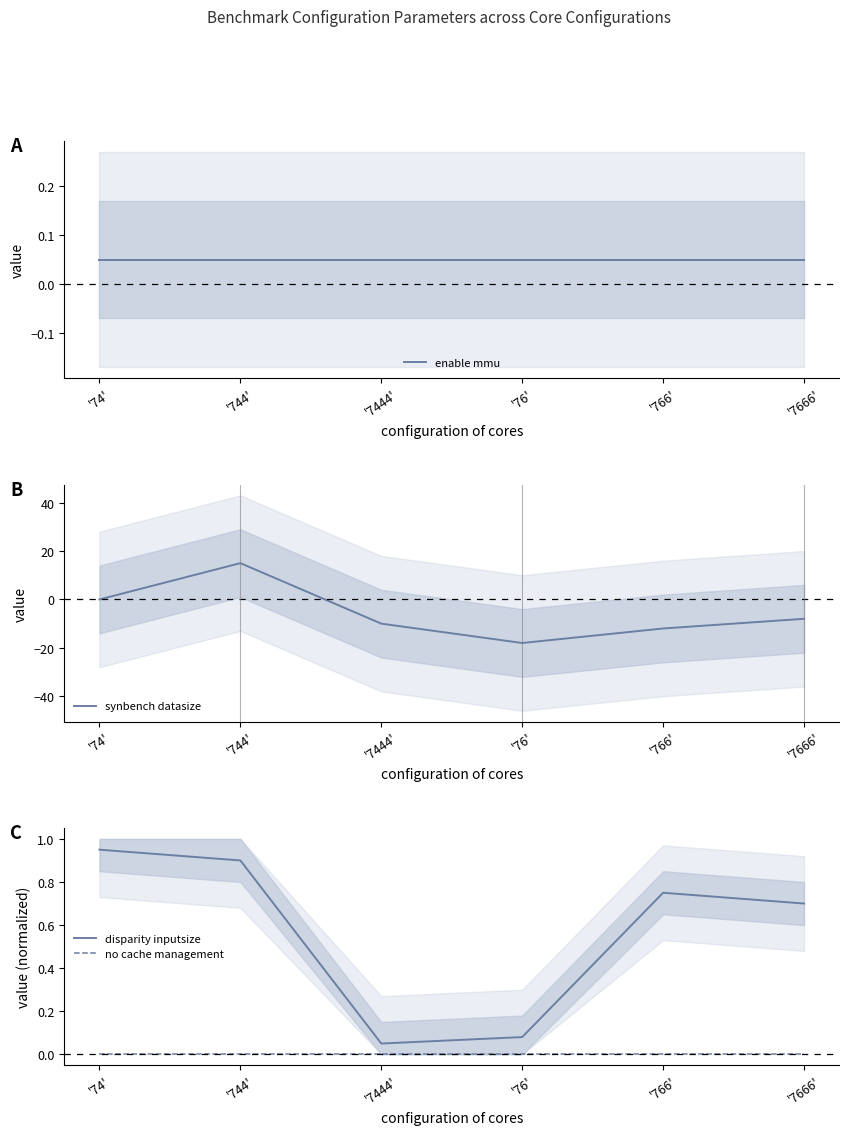

True or false: no cache management and disparity inputsize intersect in this chart.

False